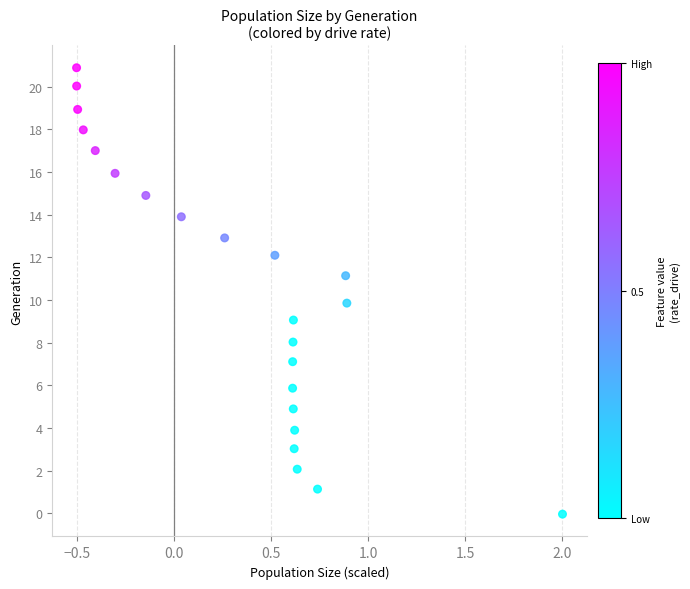

What is the range of X values (max minus min)?

2.5